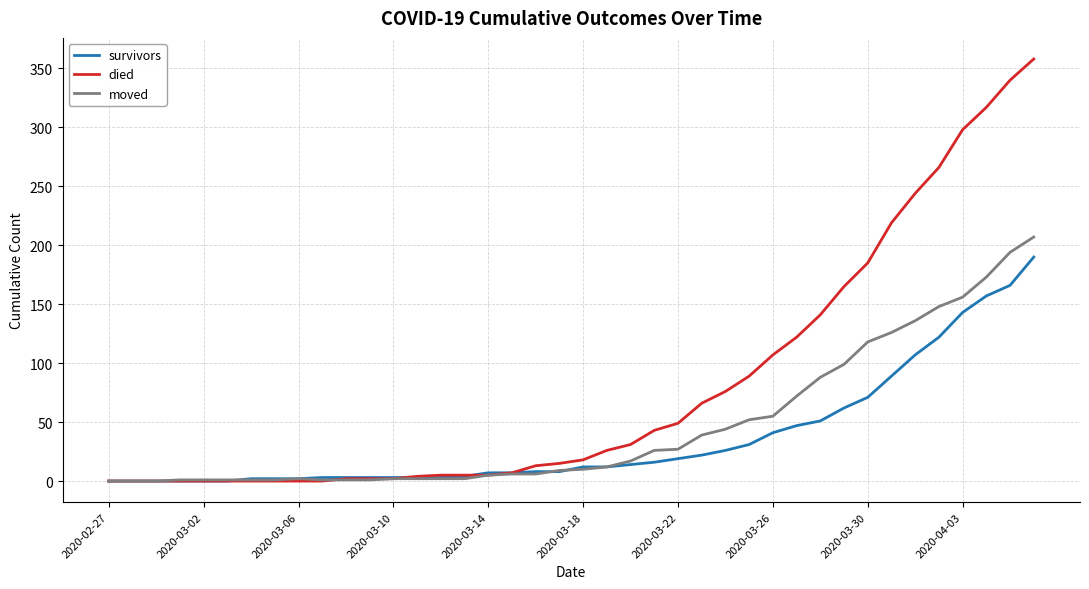

List the series in order of their peak value, highest first.

died, moved, survivors